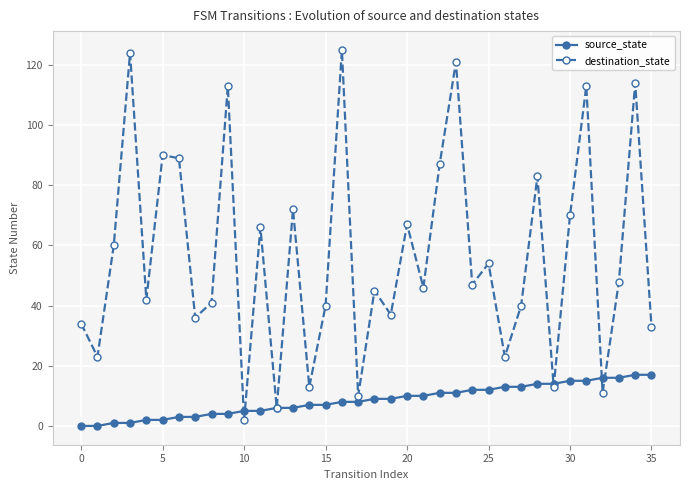

Which series has the largest total across all categories?

destination_state